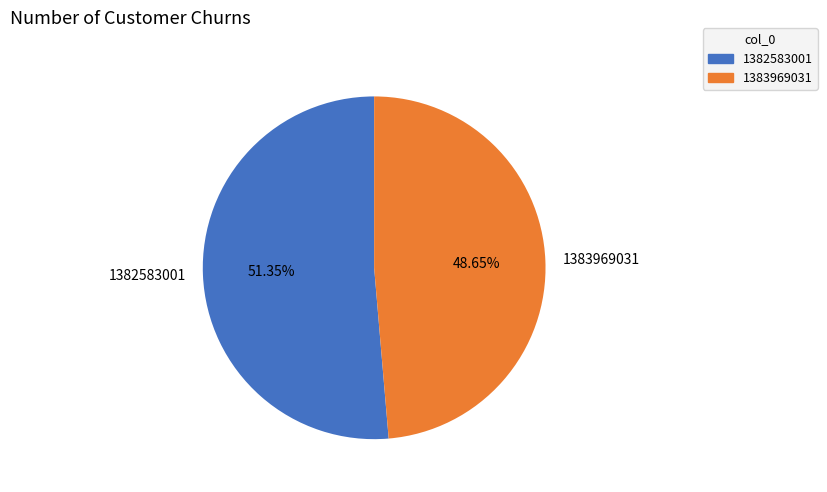

What is the ratio of the value at 1383969031 to the value at 1382583001?

0.9